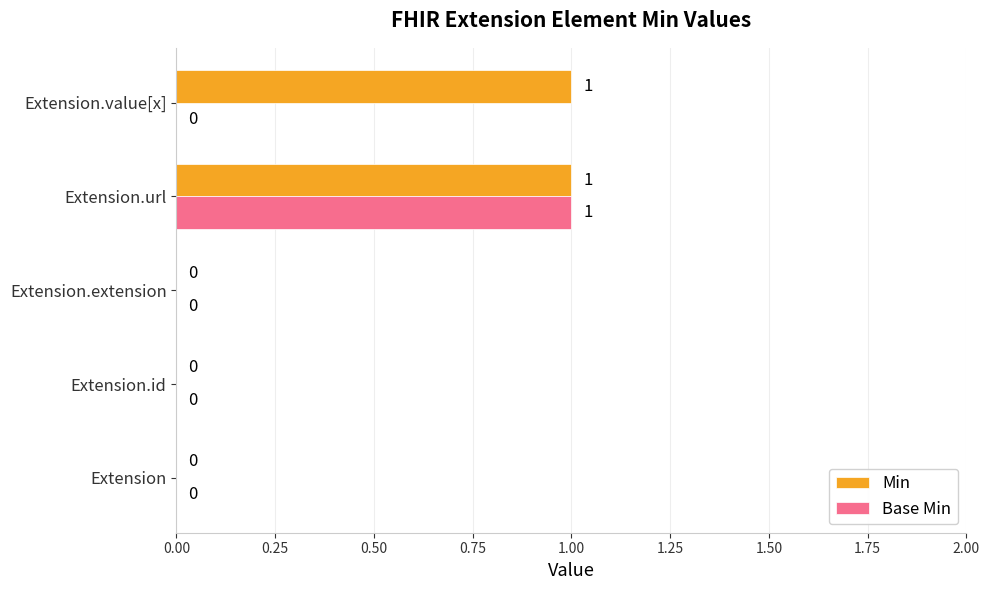

The value of Min at Extension.value[x] is 1. True or false?

True